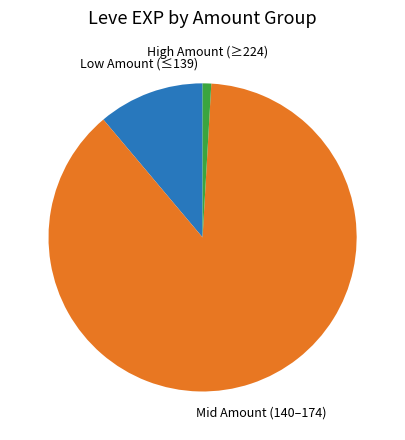

Is it true that Mid Amount (140–174) is 77% of the pie?

False